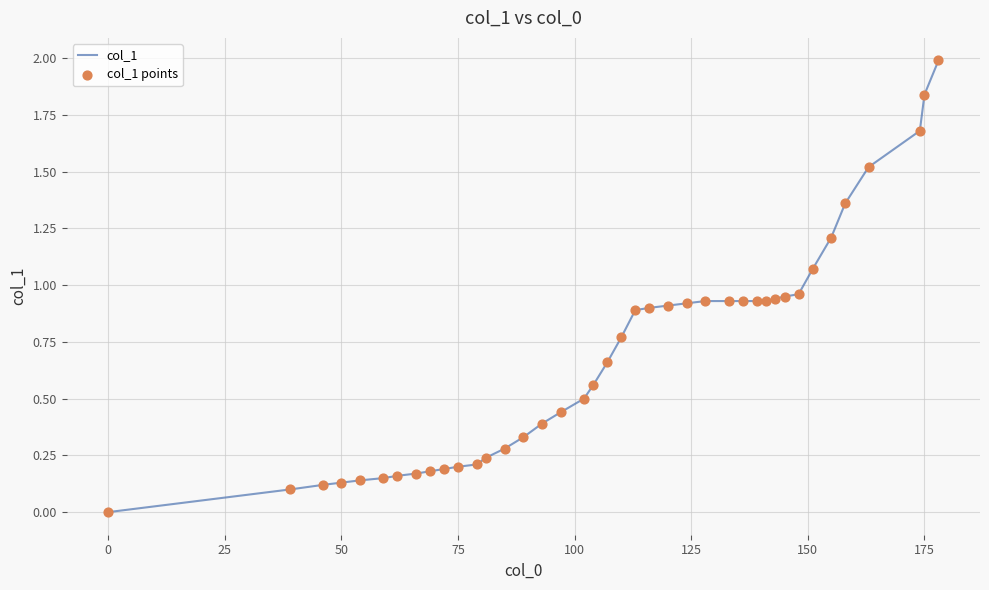

What is the difference between the maximum and minimum values?

2.0